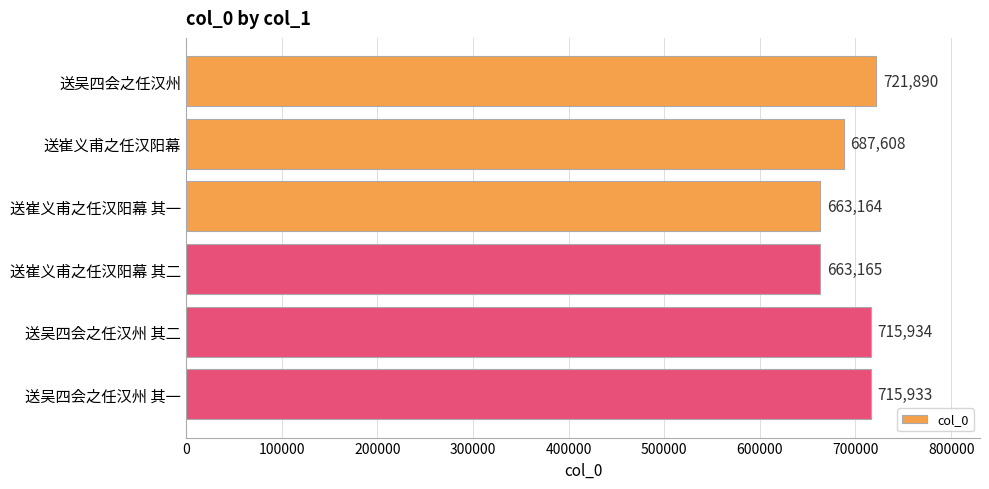

Rank the categories by value from highest to lowest.

送吴四会之任汉州, 送吴四会之任汉州 其二, 送吴四会之任汉州 其一, 送崔义甫之任汉阳幕, 送崔义甫之任汉阳幕 其二, 送崔义甫之任汉阳幕 其一